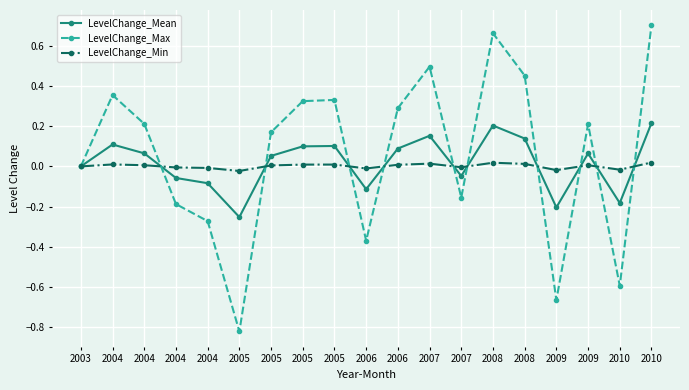

What is the difference between the highest and lowest values at 2004?

0.3